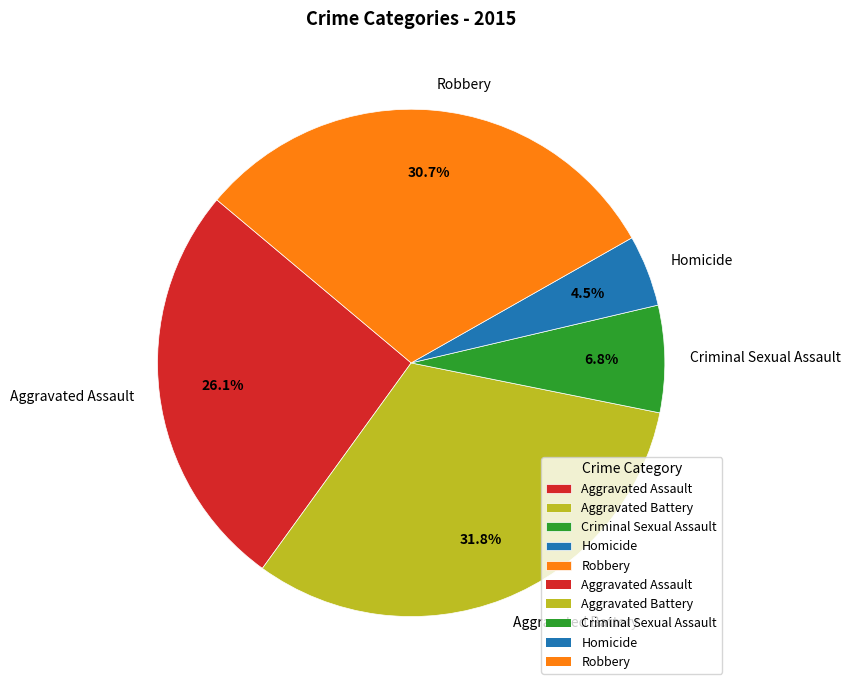

Is it true that Criminal Sexual Assault is 7% of the pie?

True